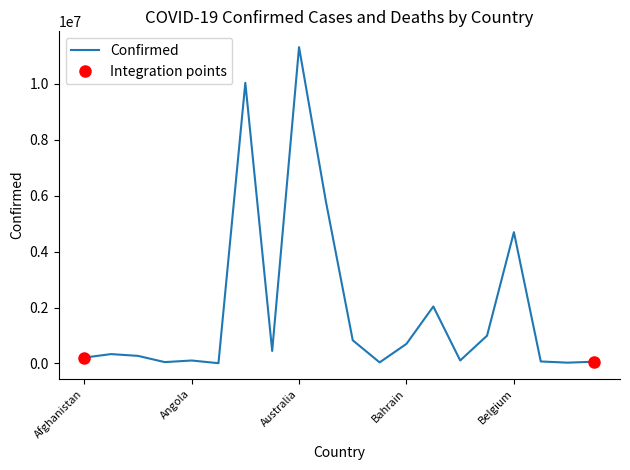

Reading right to left, extract all data points from this chart.

62605	27989	70660	4695403	994037	106157	2037578	700835	37491	828042	5794162	11312904	446008	10037135	9106	105184	47839	271386	334187	208669